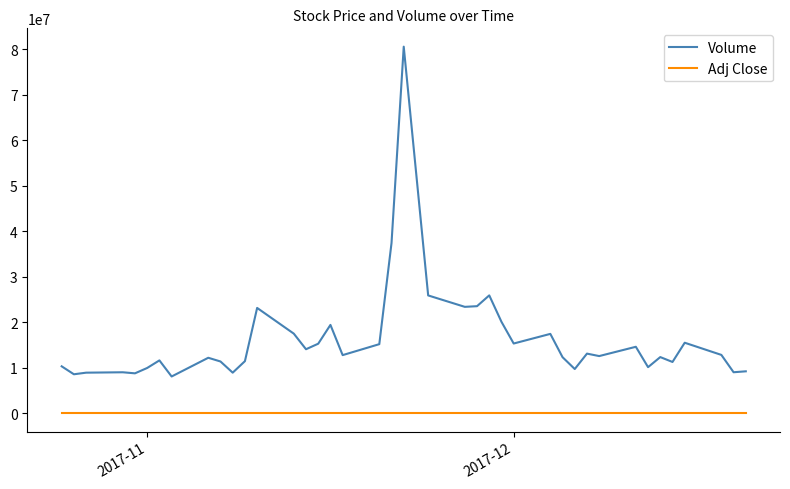

Is this an area chart (filled region under the line)?

No